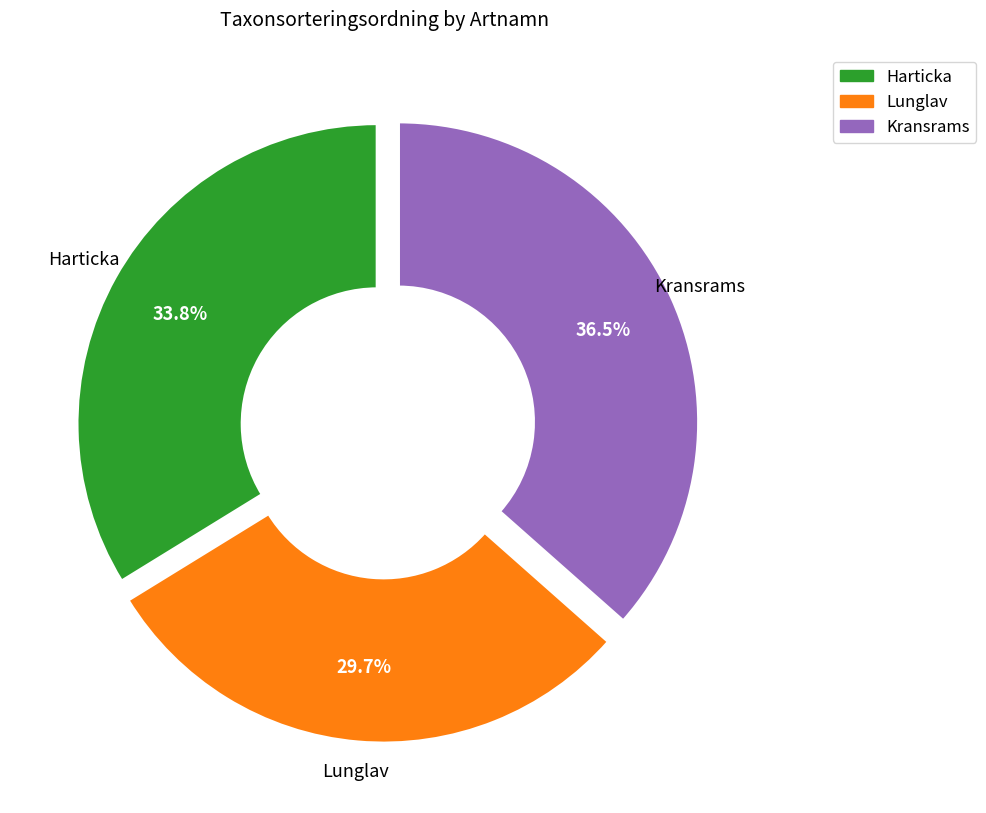

Which category has the smallest portion of the pie?

Lunglav